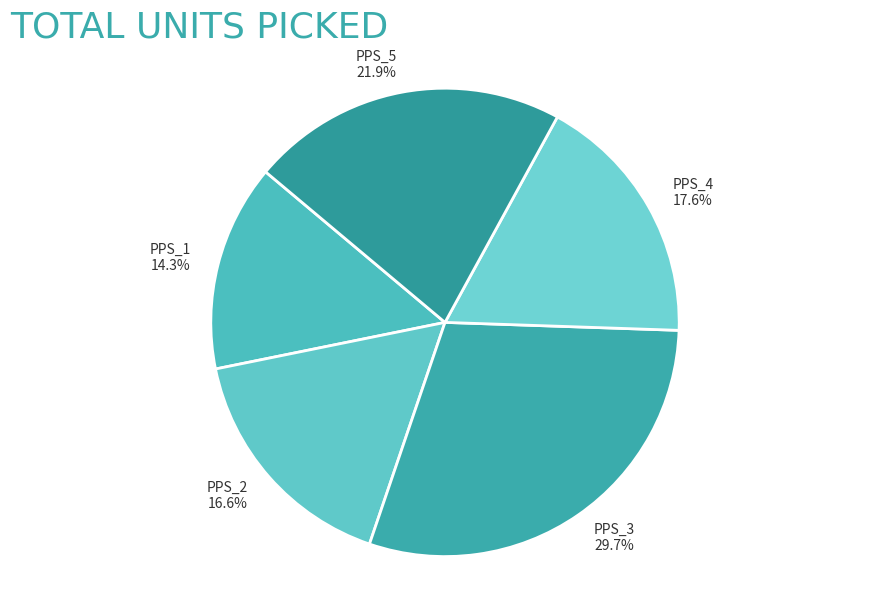

Between PPS_2 16.6% and PPS_3 29.7%, which is larger?

PPS_3 29.7%